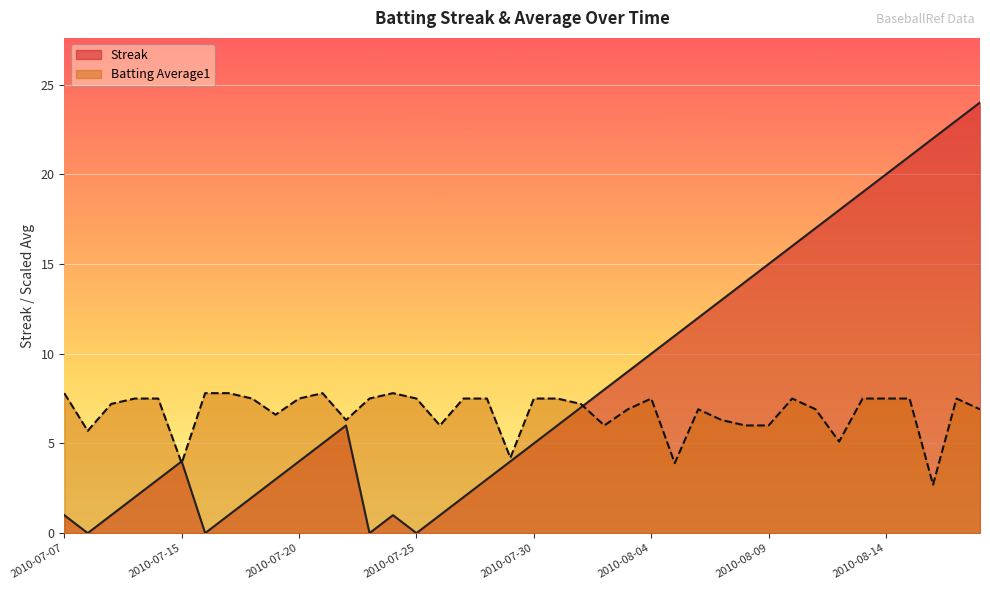

Rank the categories by Batting Average1 value from highest to lowest.

2010-07-07, 2010-07-16, 2010-07-17, 2010-07-21, 2010-07-24, 2010-07-10, 2010-07-11, 2010-07-18, 2010-07-20, 2010-07-23, 2010-07-25, 2010-07-27, 2010-07-28, 2010-07-30, 2010-07-31, 2010-08-04, 2010-08-10, 2010-08-13, 2010-08-14, 2010-08-15, 2010-08-17, 2010-07-09, 2010-08-01, 2010-08-03, 2010-08-06, 2010-08-11, 2010-08-18, 2010-07-19, 2010-07-22, 2010-08-07, 2010-07-26, 2010-08-02, 2010-08-08, 2010-08-09, 2010-07-08, 2010-08-12, 2010-07-29, 2010-07-15, 2010-08-05, 2010-08-16